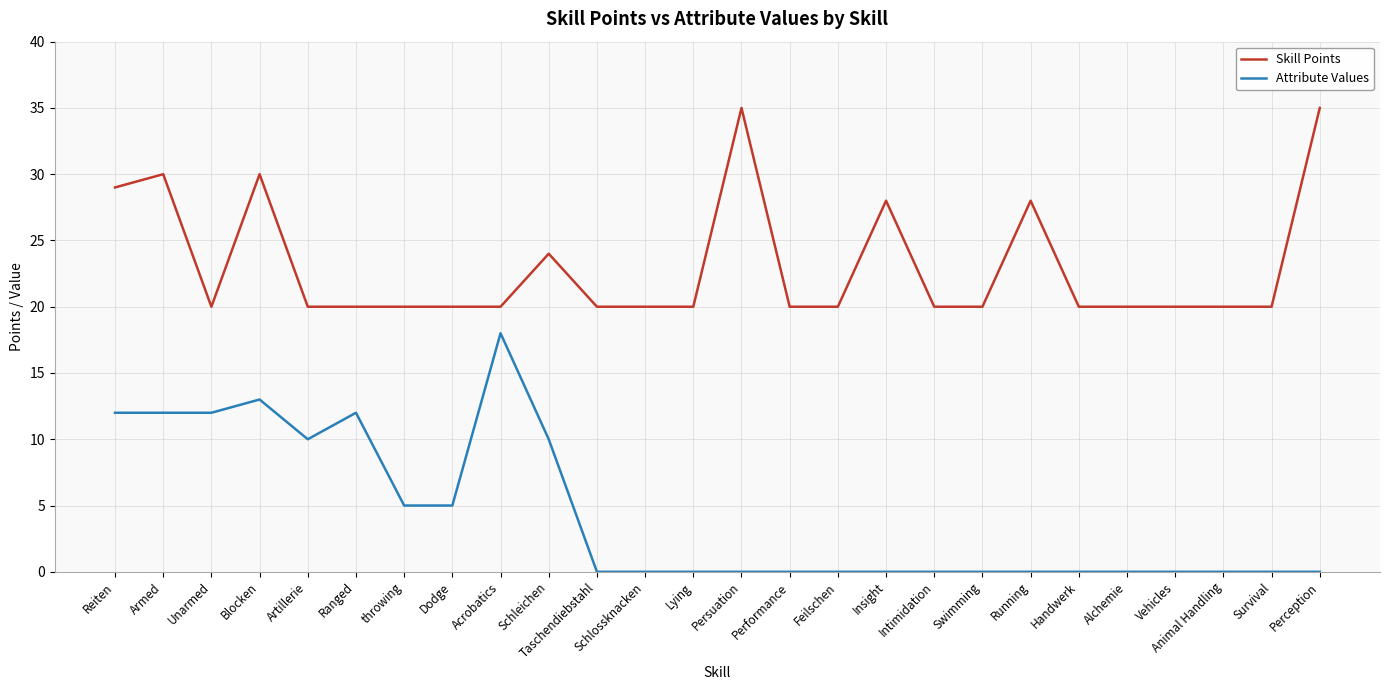

The value of Attribute Values at Blocken is 18. True or false?

False